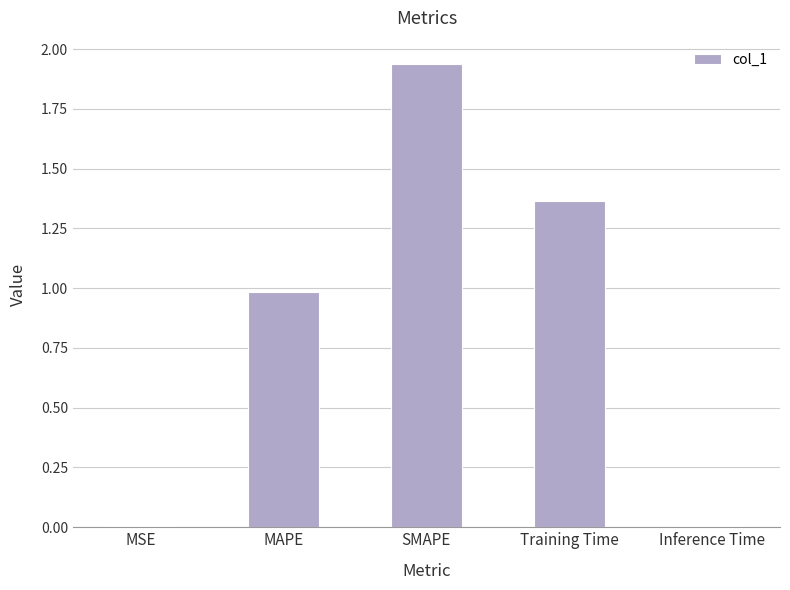

What is the average value?

0.9